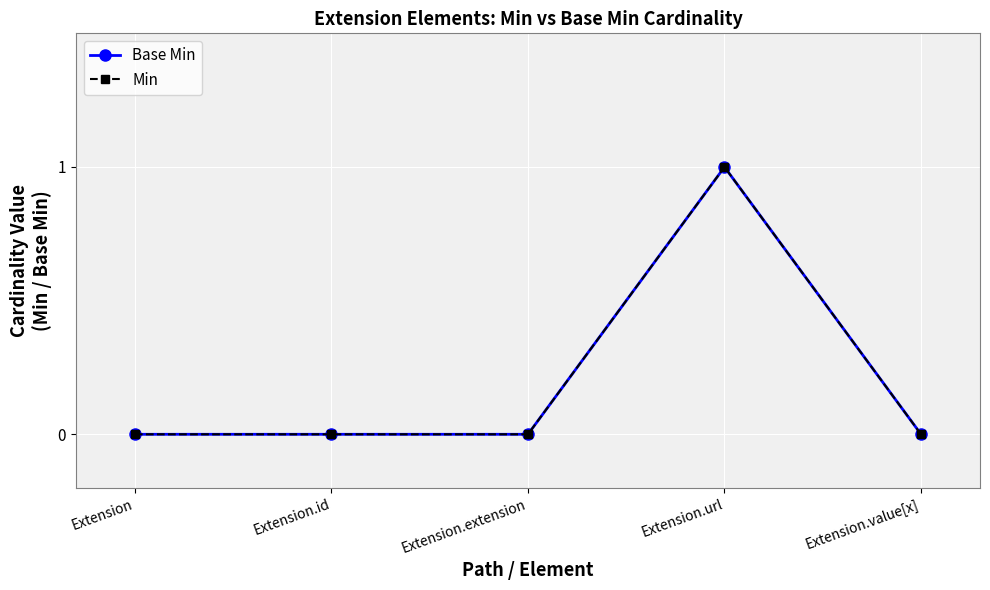

What is the label of the 4th point from the right?

Extension.id